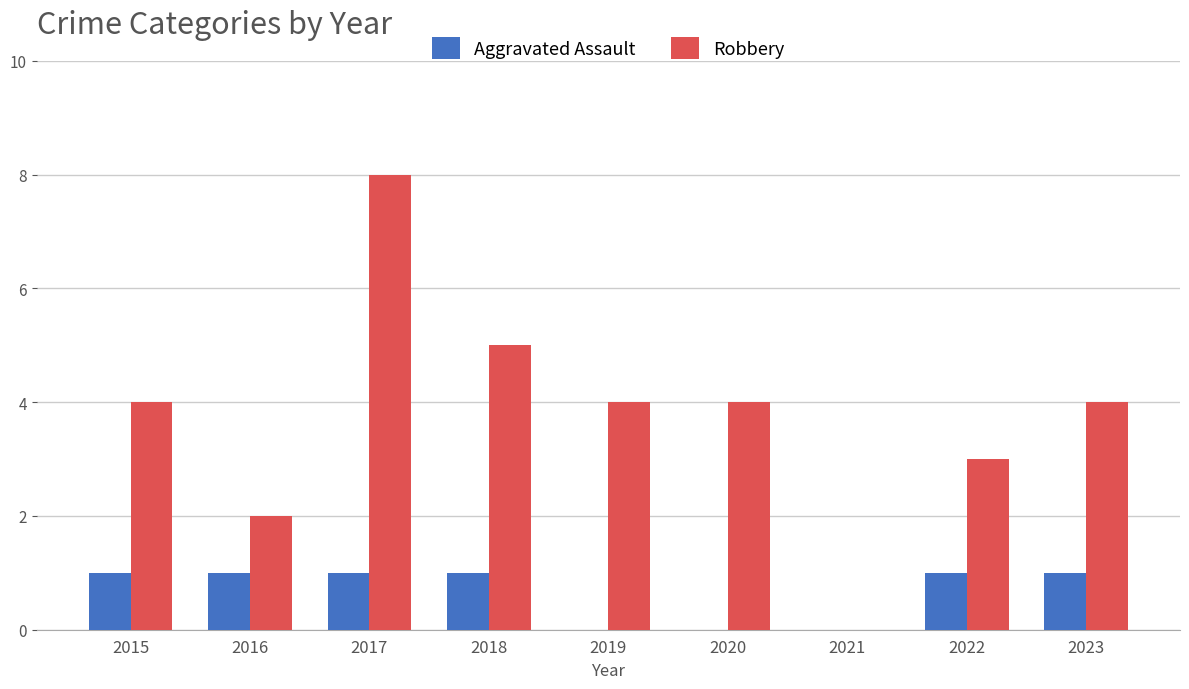

Is the value of Robbery at 2019 greater than the value of Aggravated Assault at 2023?

Yes